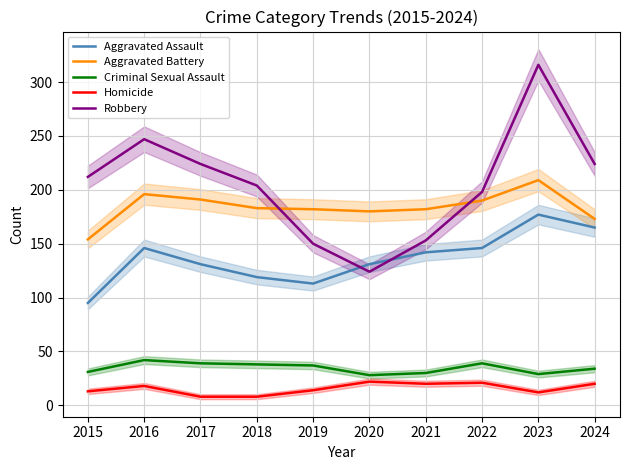

Reading left to right, transcribe all the data shown in this chart.

Aggravated Assault: 2015=95	2016=146	2017=131	2018=119	2019=113	2020=131	2021=142	2022=146	2023=177	2024=165
Aggravated Battery: 2015=154	2016=196	2017=191	2018=183	2019=182	2020=180	2021=182	2022=190	2023=209	2024=173
Criminal Sexual Assault: 2015=31	2016=42	2017=39	2018=38	2019=37	2020=28	2021=30	2022=39	2023=29	2024=34
Homicide: 2015=13	2016=18	2017=8	2018=8	2019=14	2020=22	2021=20	2022=21	2023=12	2024=20
Robbery: 2015=212	2016=247	2017=224	2018=204	2019=150	2020=124	2021=153	2022=198	2023=316	2024=224